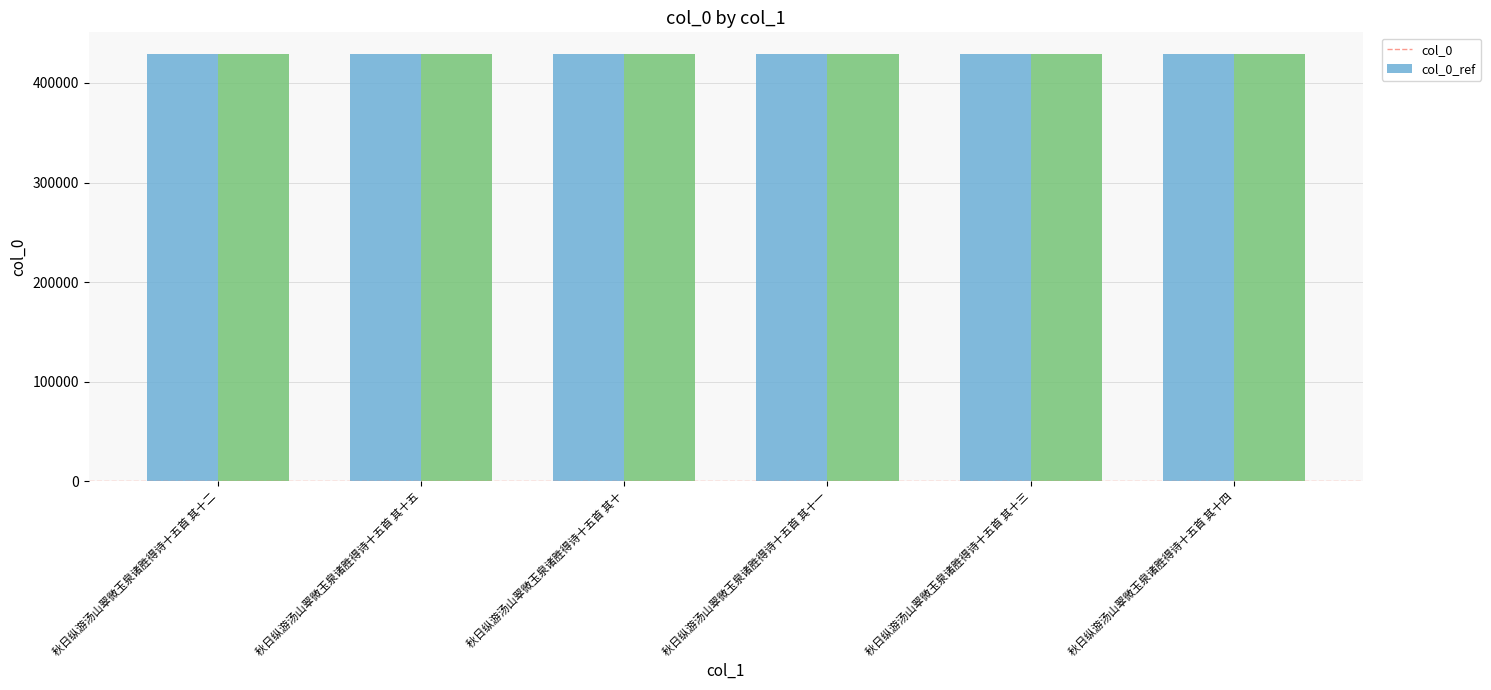

What is the label of the 5th bar from the right?

秋日纵游汤山翠微玉泉诸胜得诗十五首 其十五